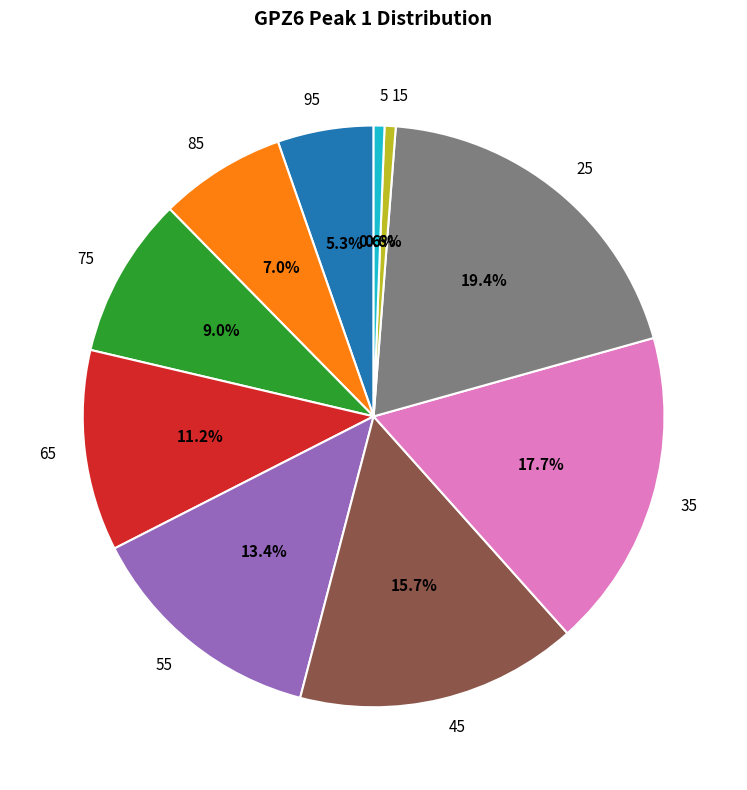

Count the number of slices in the pie.

10